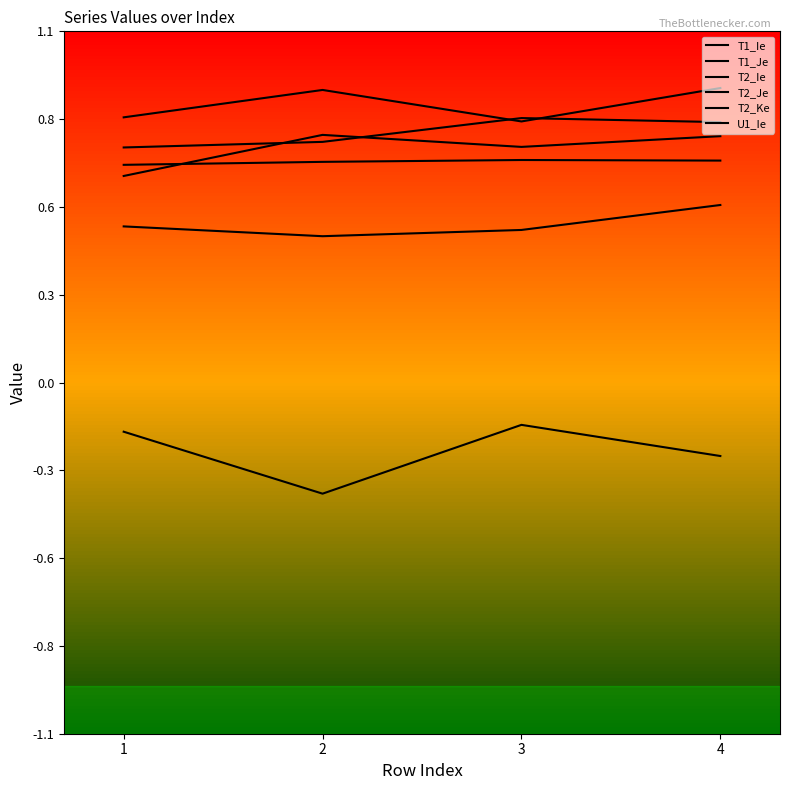

Does the chart display data point markers on the line(s)?

No